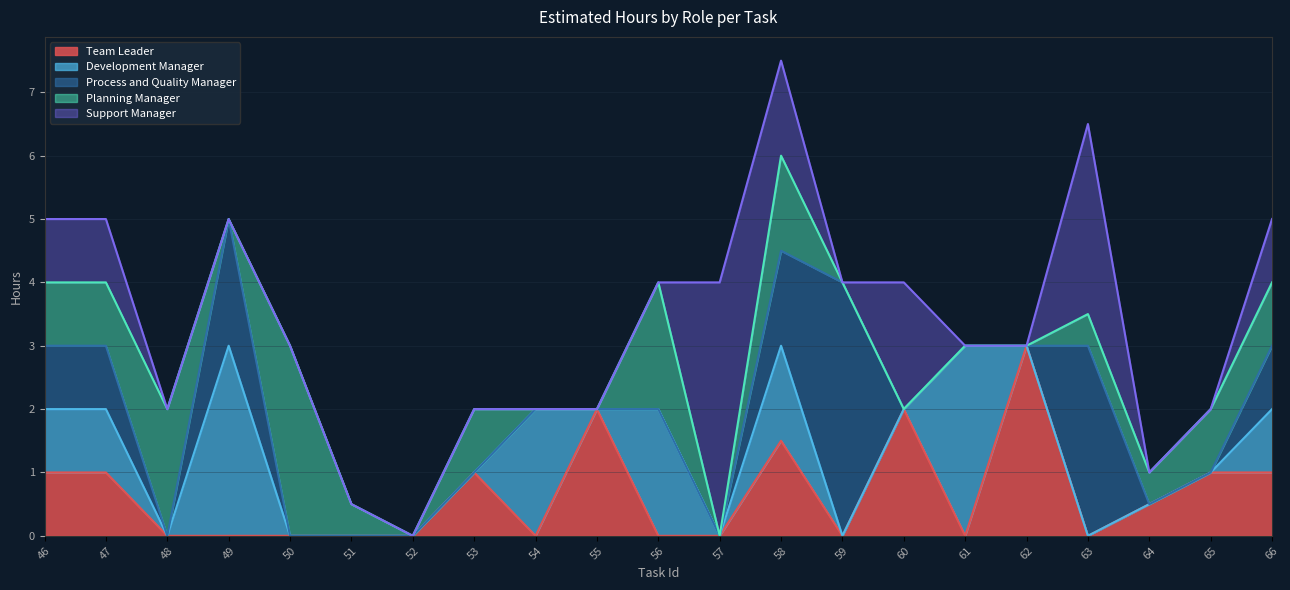

The Team Leader series shows -1.5 at 49. True or false?

False